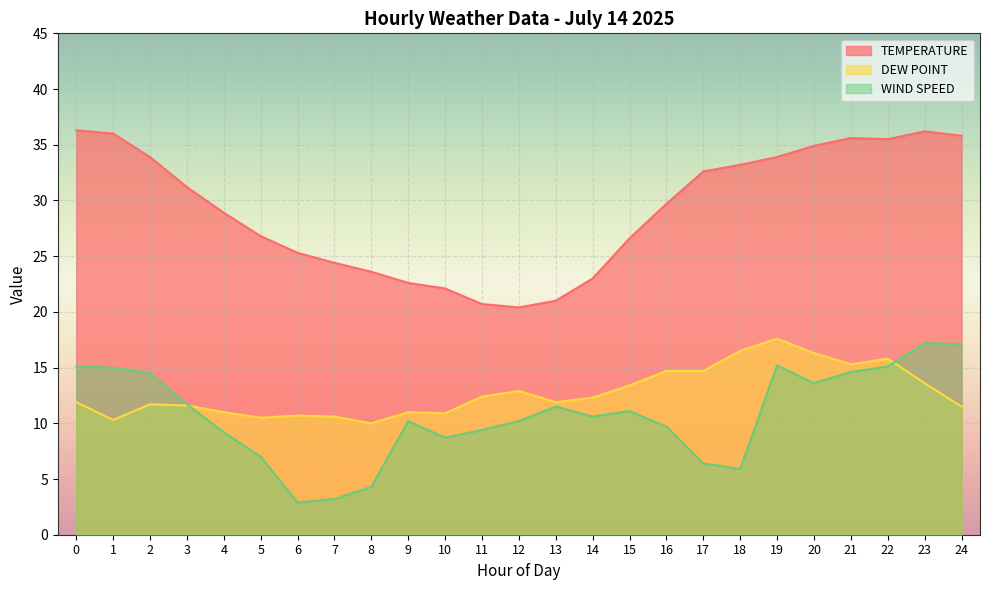

What is the sum of all WIND SPEED values?

269.4